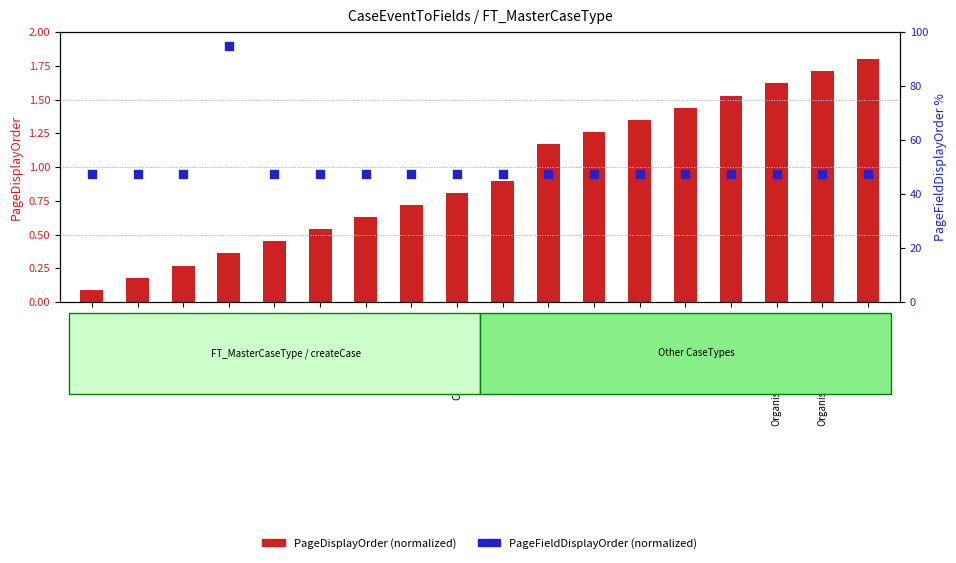

Which series reaches the maximum Y coordinate?

PageFieldDisplayOrder (normalized)